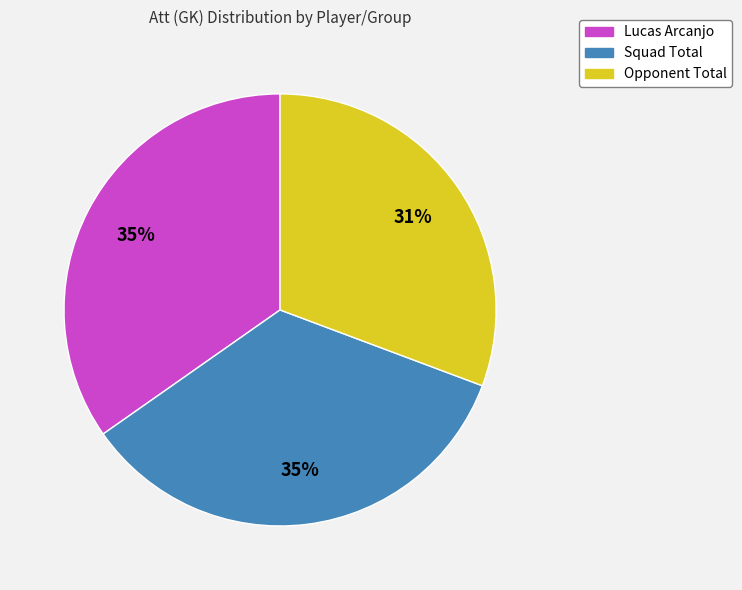

Between Opponent Total and Squad Total, which is larger?

Squad Total